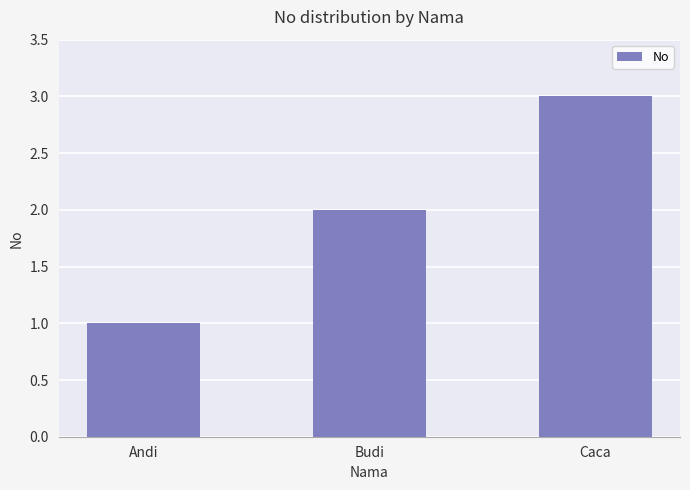

Read the value at Caca.

3